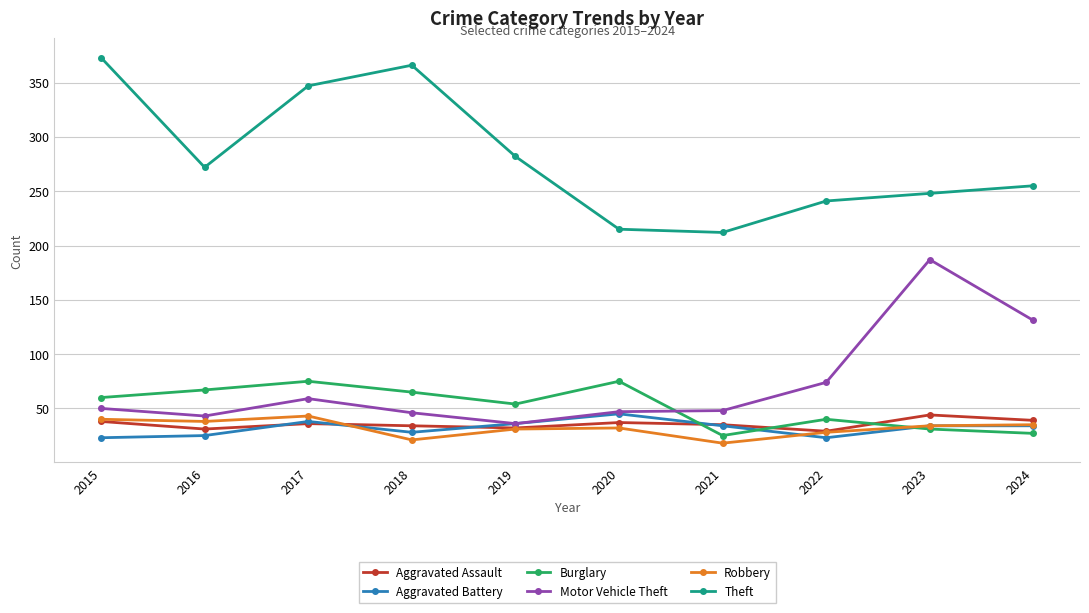

True or false: Aggravated Assault and Motor Vehicle Theft cross at least once.

False